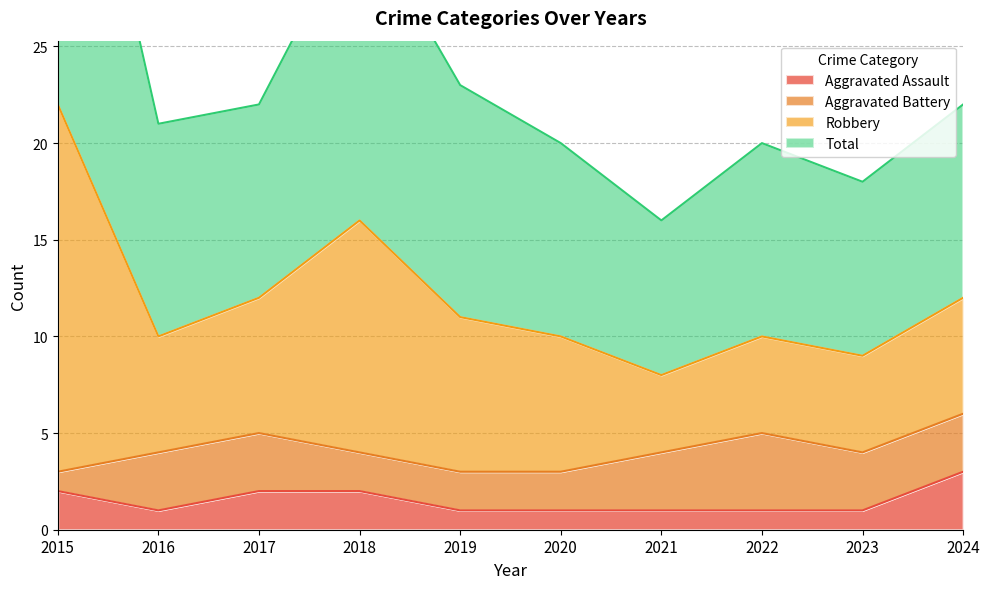

What is the average value of the Aggravated Assault series?

2